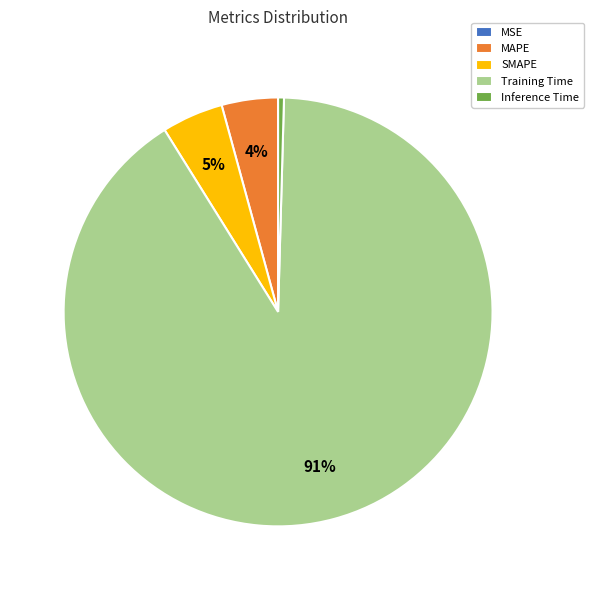

To the nearest percent, what is the difference between the largest and smallest slice percentages?

91%